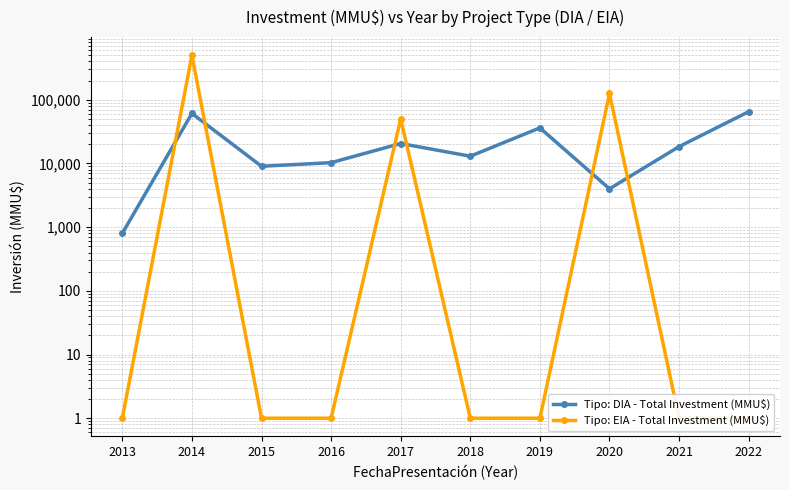

What is the sum of all Tipo: EIA - Total Investment (MMU$) values?

675506